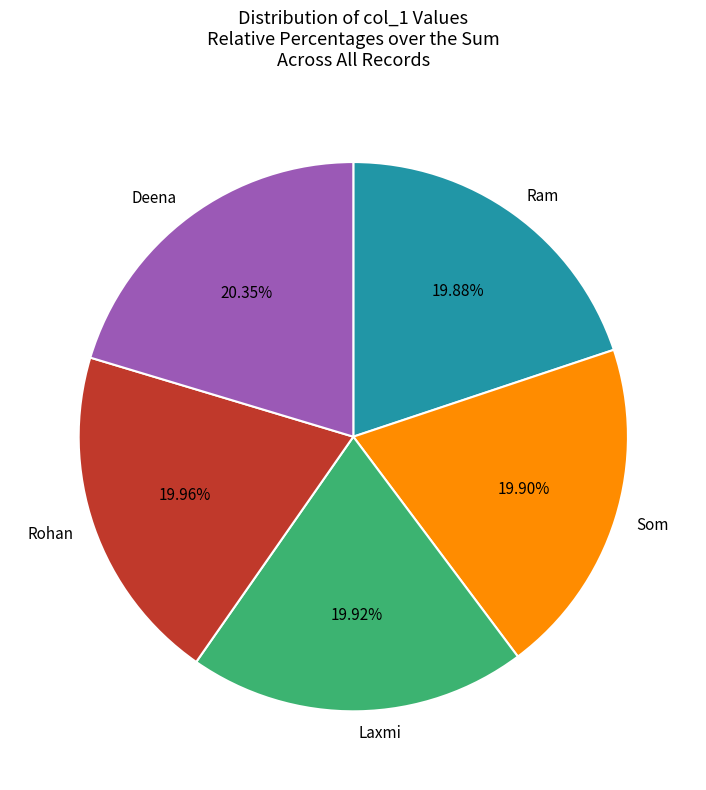

Do Deena and Ram together represent more than half of the pie?

No